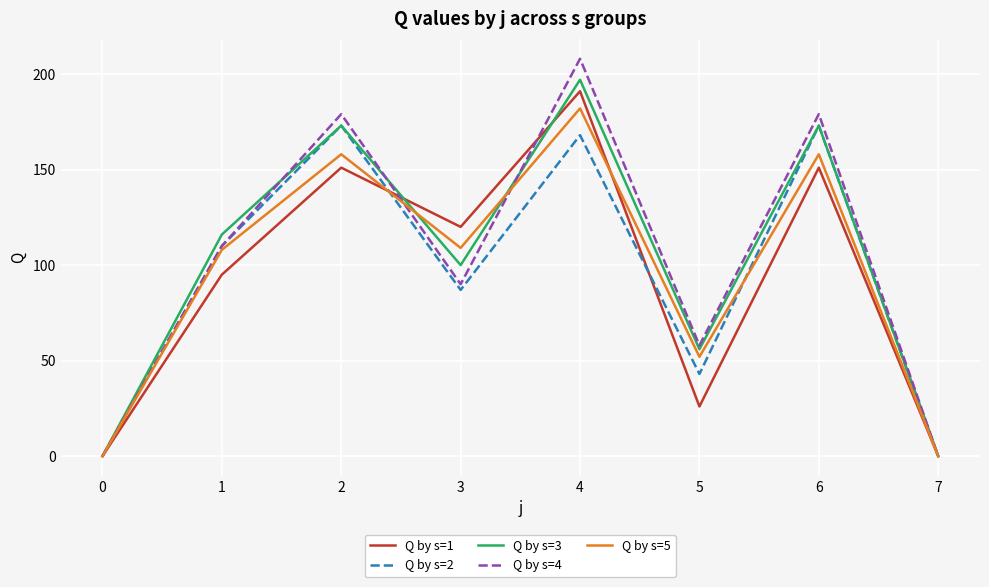

Reading left to right, list all the values displayed in this chart.

Q by s=1: 0	95	151	120	191	26	151	0
Q by s=2: 0	110	173	87	168	43	173	0
Q by s=3: 0	116	173	100	197	56	173	0
Q by s=4: 0	110	179	90	208	58	179	0
Q by s=5: 0	108	158	109	182	52	158	0